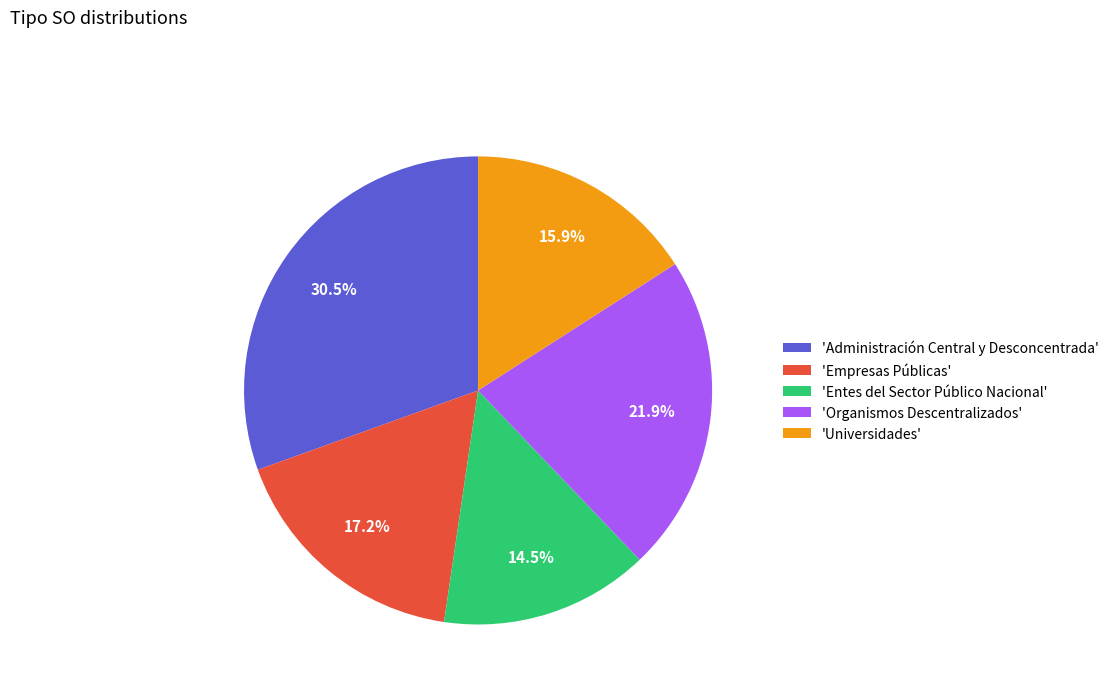

How many slices are in this pie chart?

5